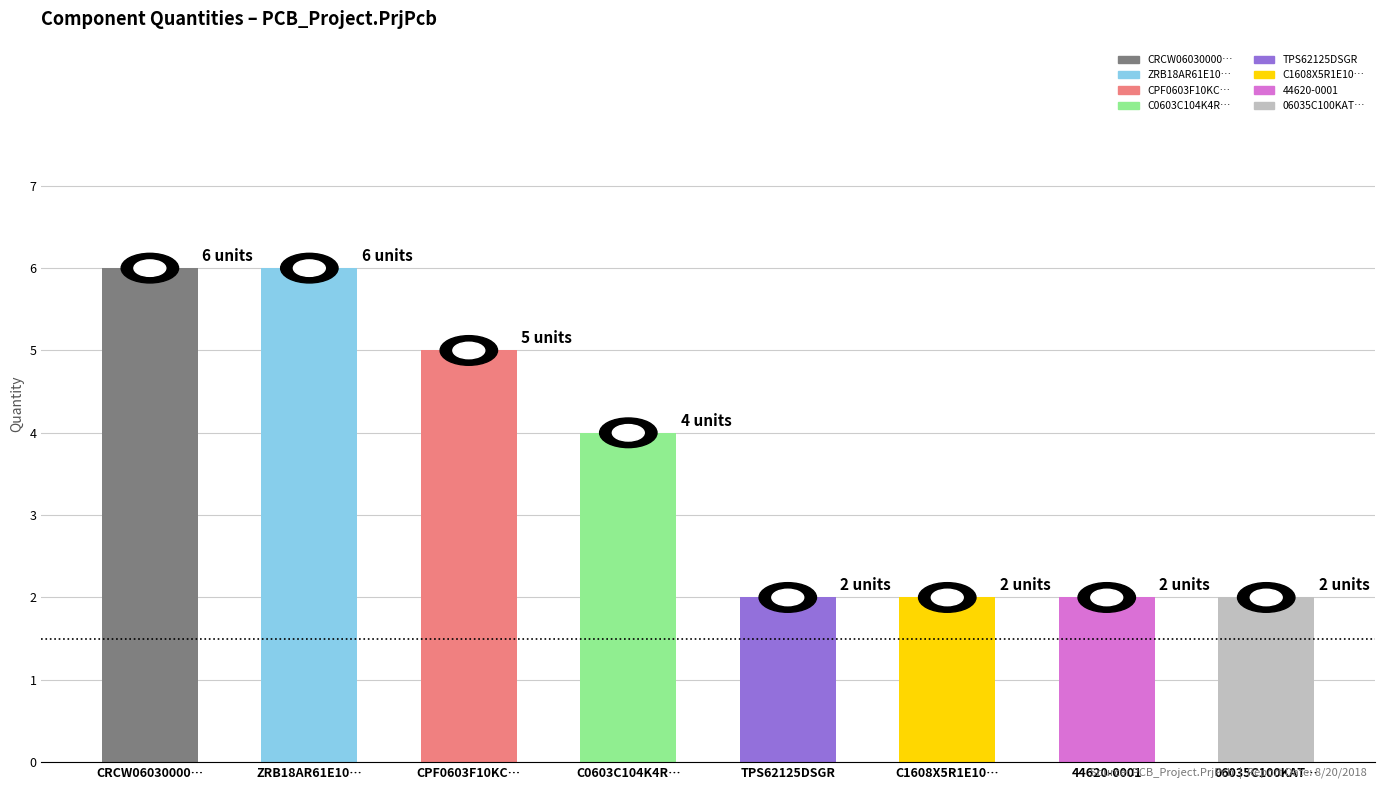

Count the number of categories in the chart.

8